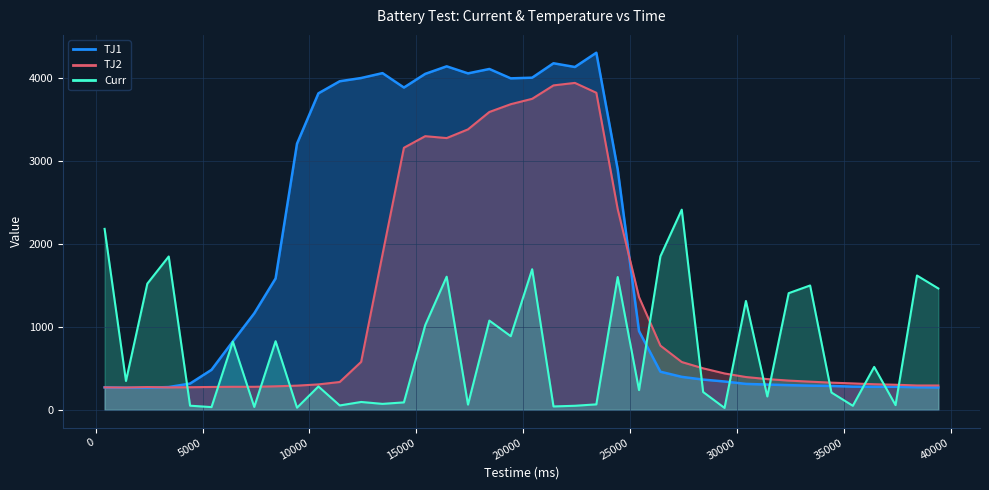

How many times do TJ1 and TJ2 cross each other?

2